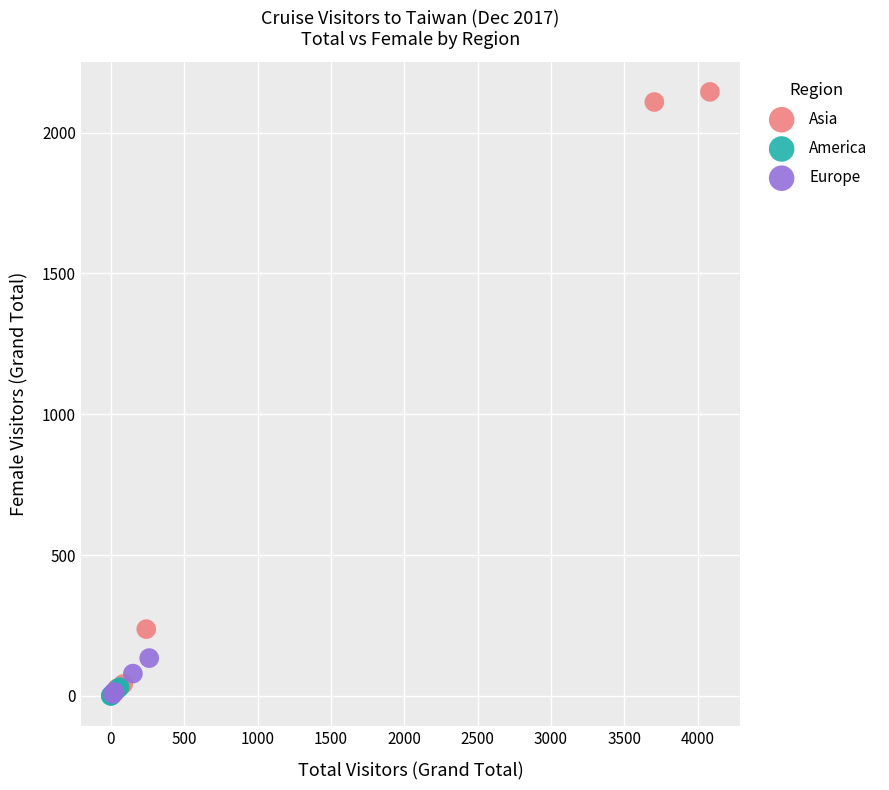

Which series has the largest Y range (max minus min)?

Asia